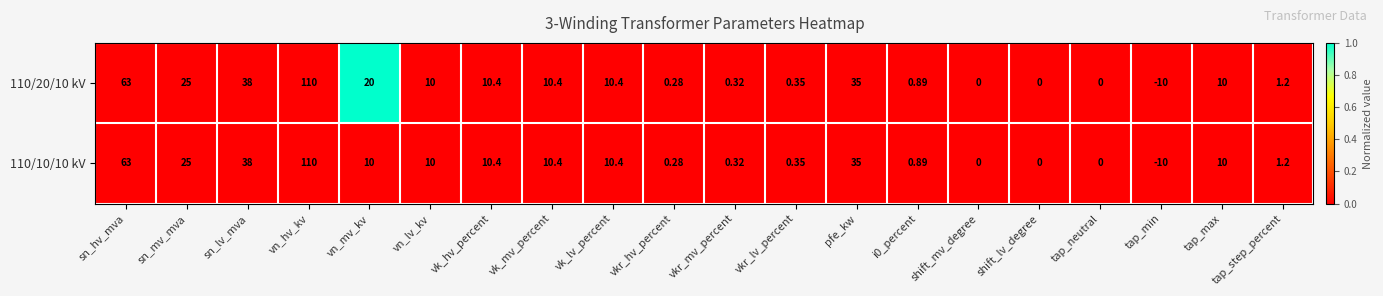

How many categories are shown in the chart?

20